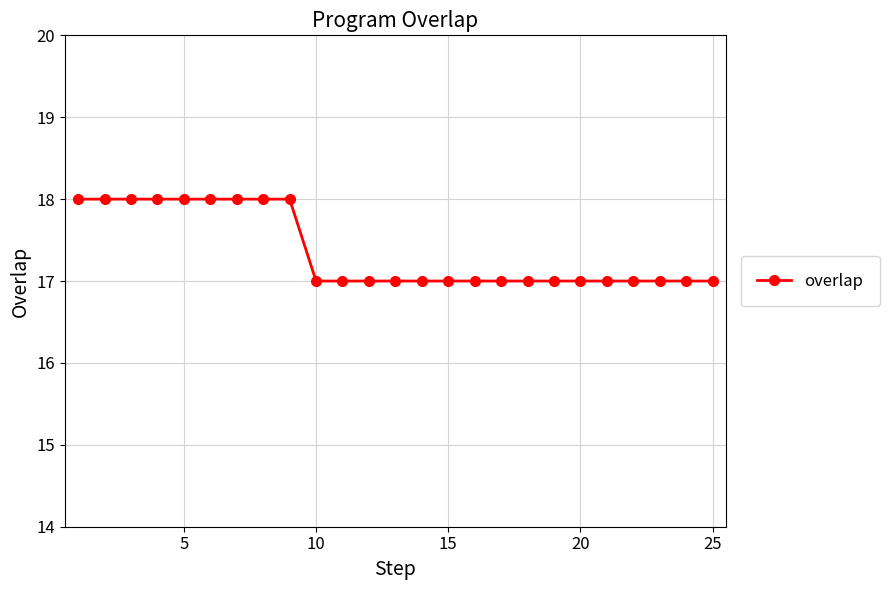

What is the maximum value shown in the chart?

18